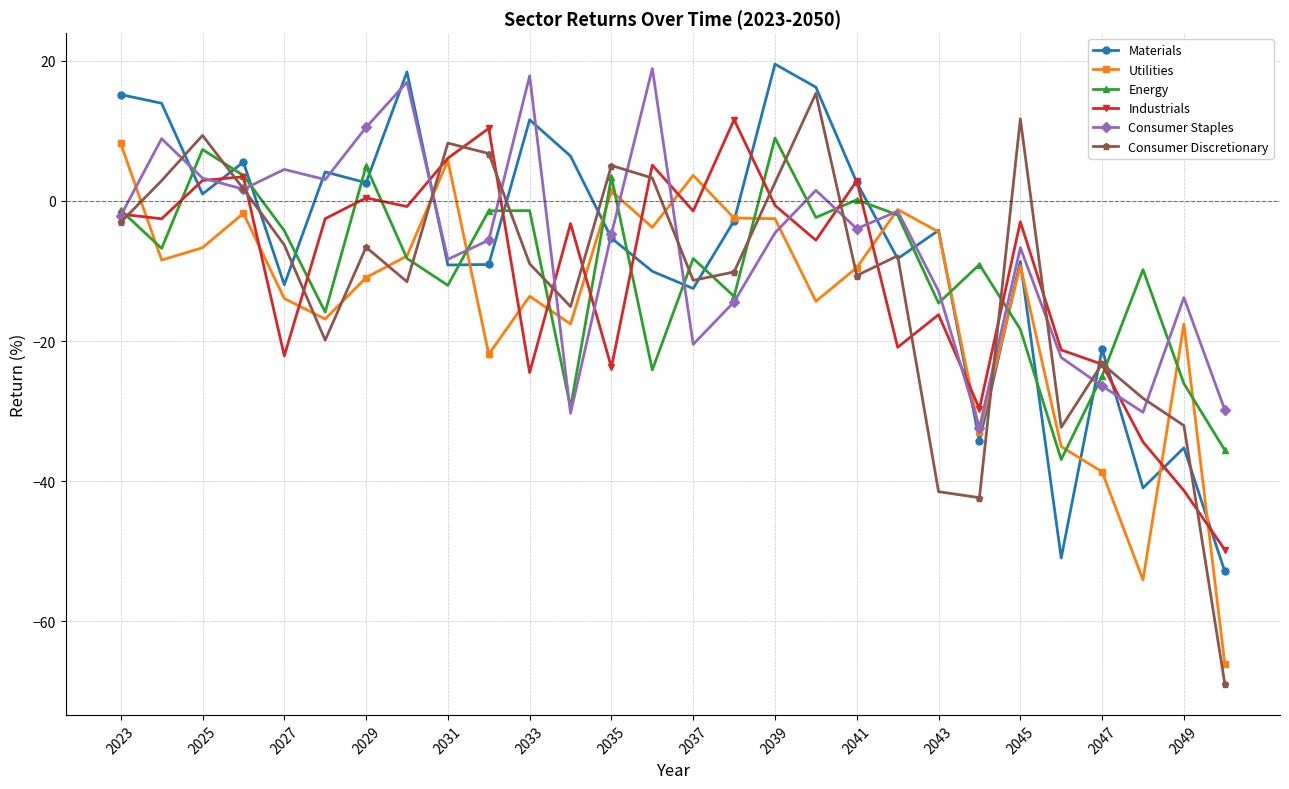

What is the value of the Consumer Discretionary point at the 21st from the left?

-41.5